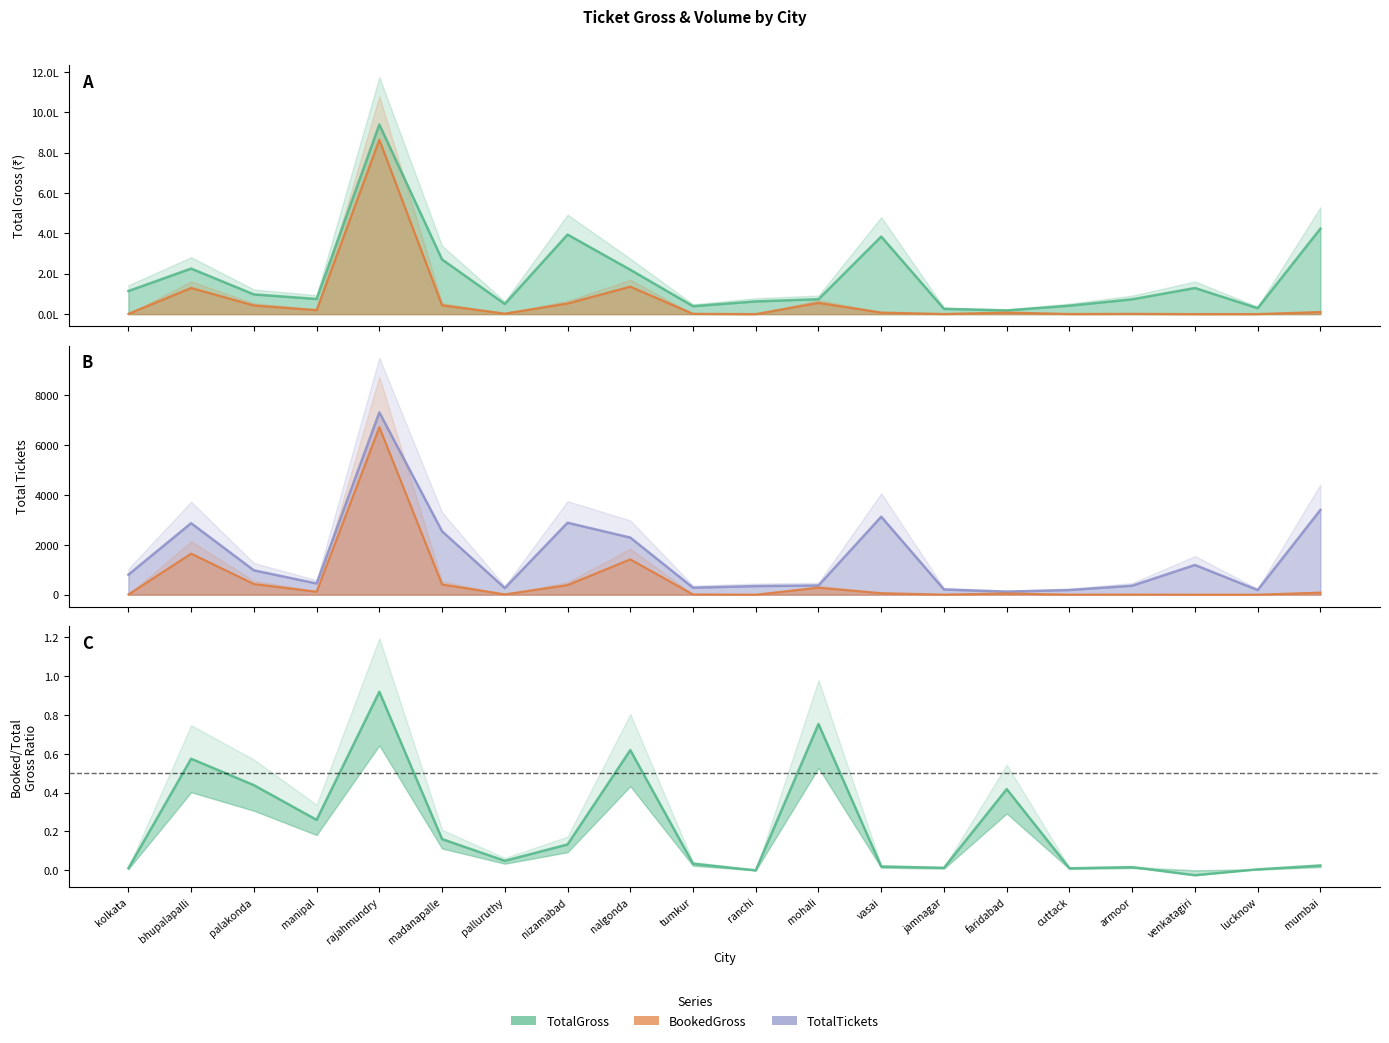

How many data points in BookedTickets are less than 61?

10